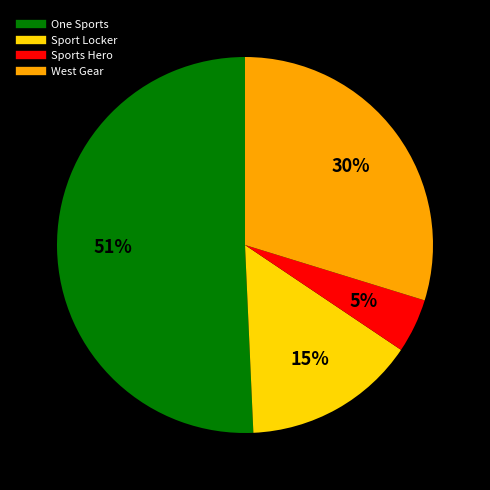

How many segments does this pie chart have?

4